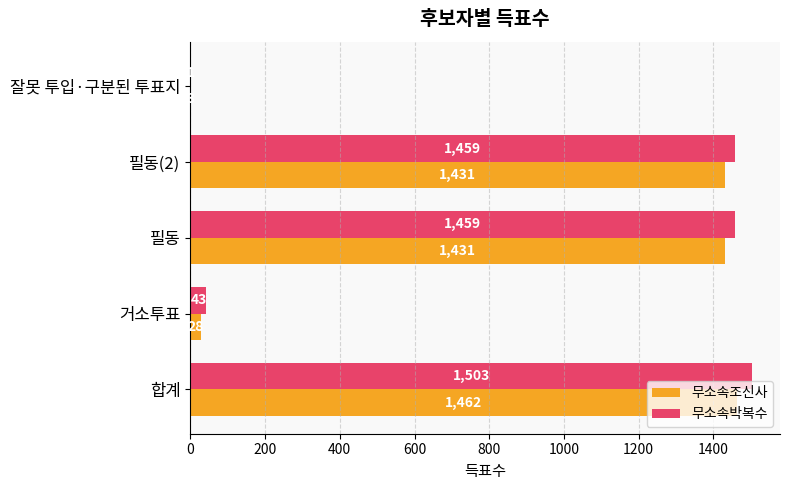

What is the sum of all 무소속박복수 values?

4465